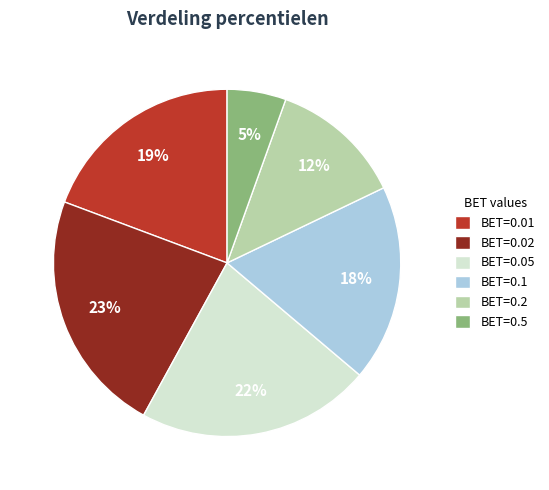

What percentage is the BET=0.05 slice, to the nearest percent?

22%